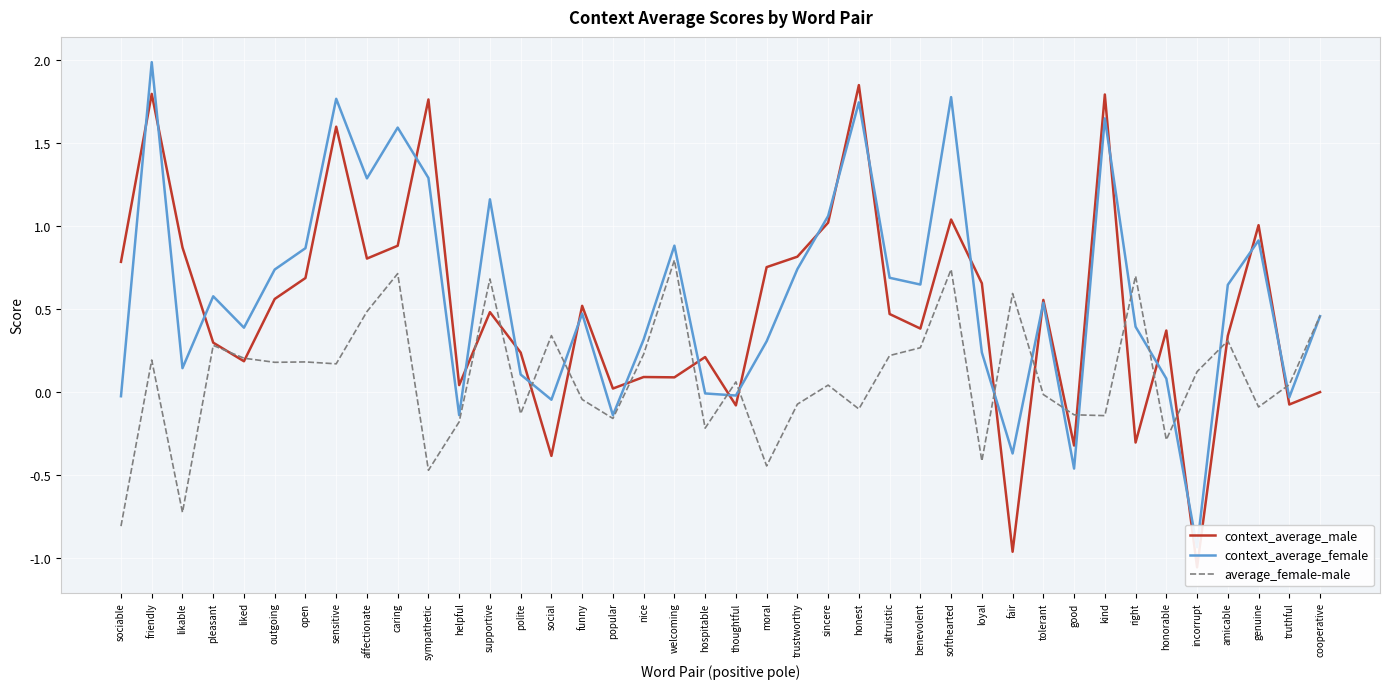

Count the number of data series in this chart.

3